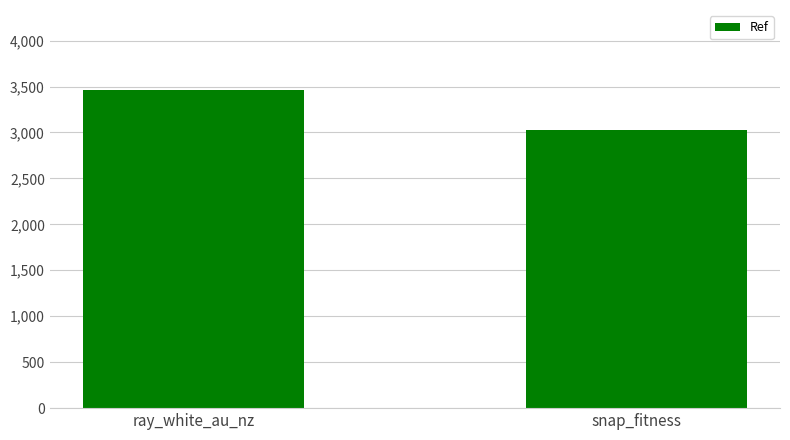

What is the difference between the maximum and minimum values?

438